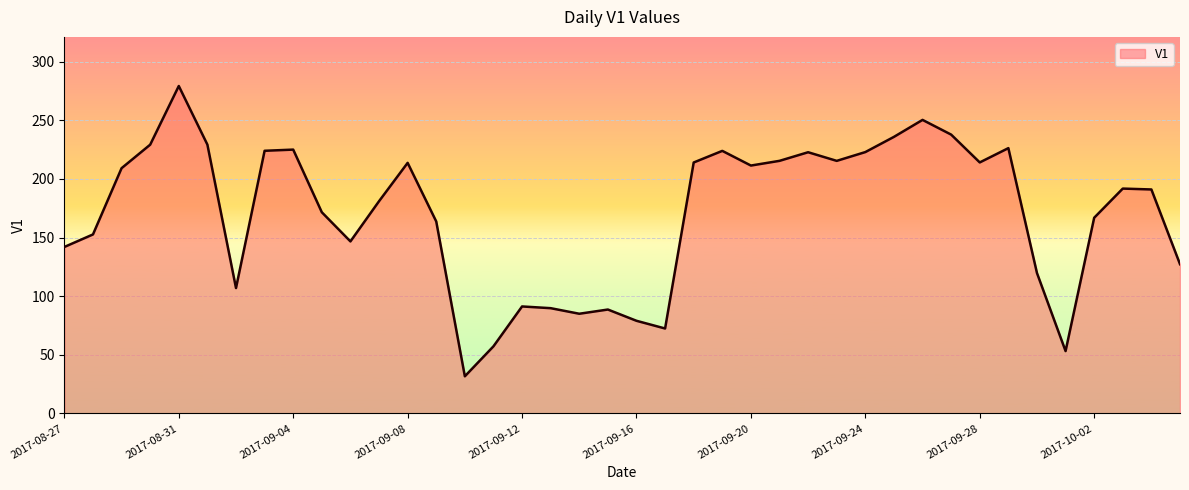

What is the difference between the maximum and second lowest values?

226.0